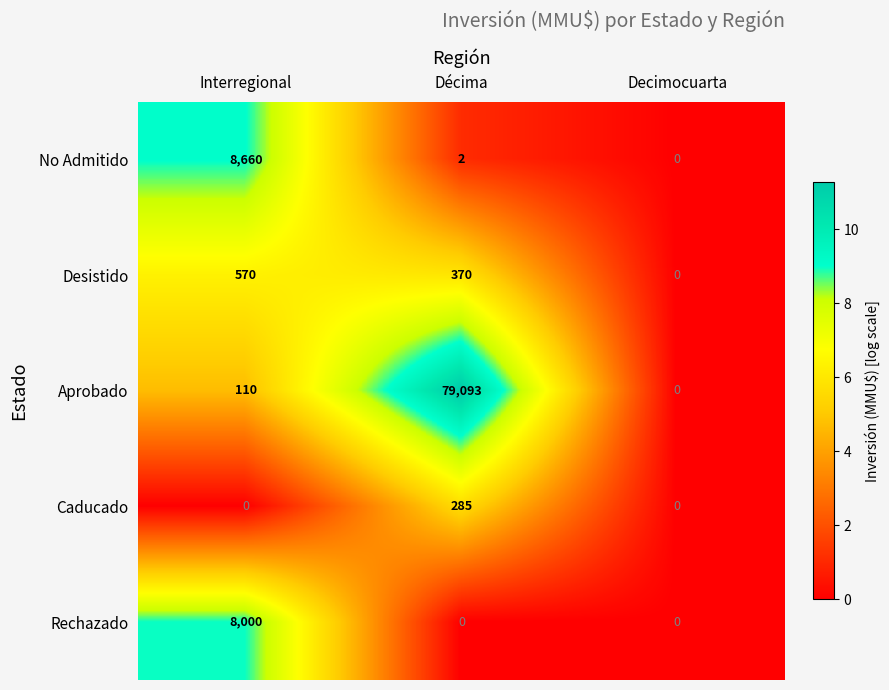

List the series in order of their peak value, lowest first.

Caducado, Desistido, Rechazado, No Admitido, Aprobado